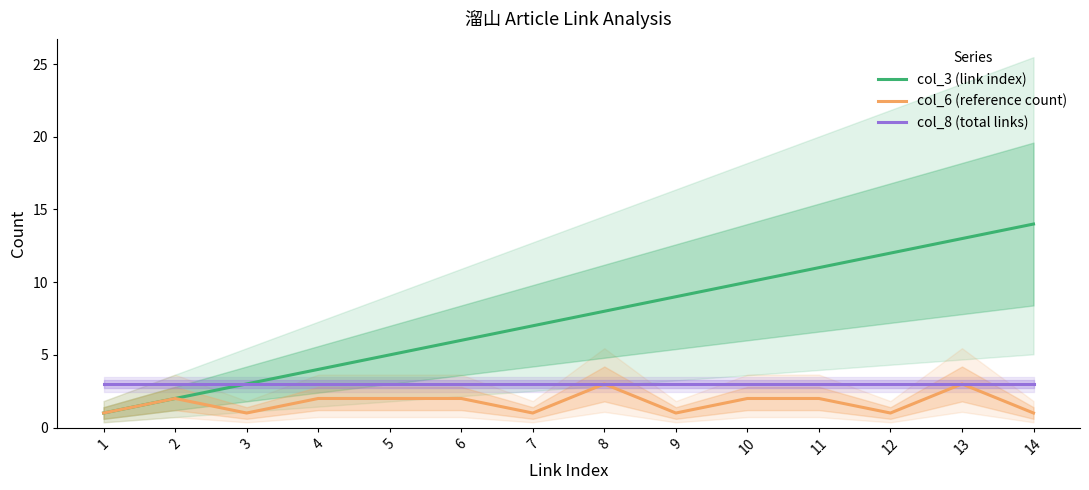

Between 4 and 1, which is larger?

4